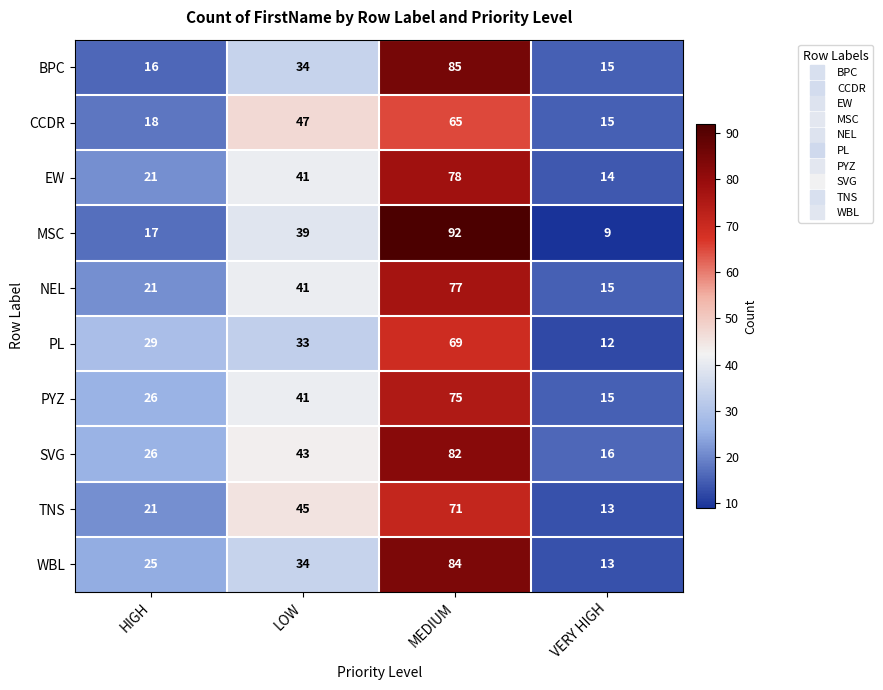

At how many categories does at least one series exceed 19?

3